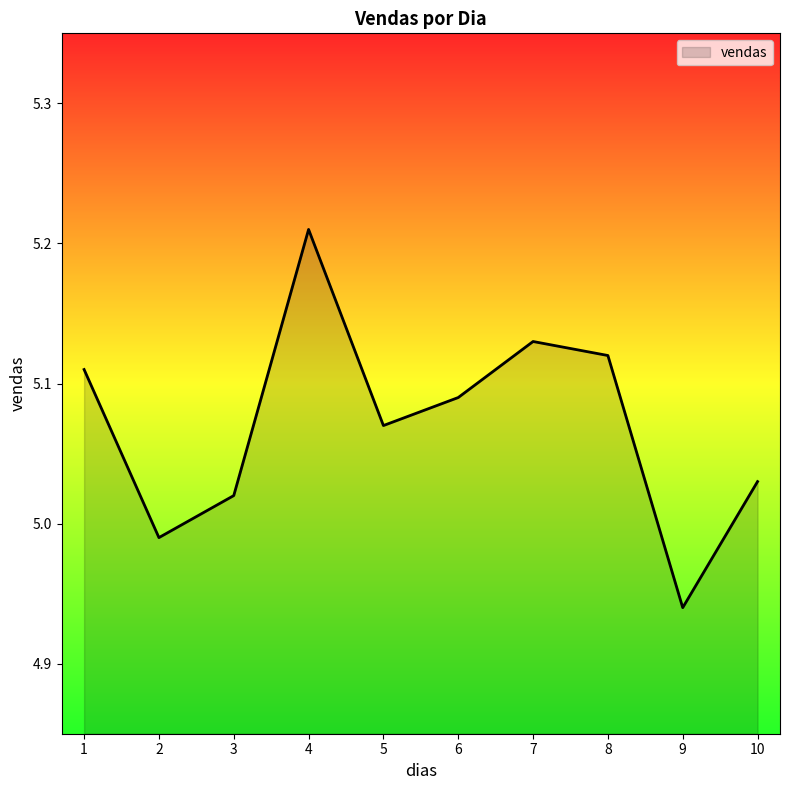

How many categories are shown in the chart?

10